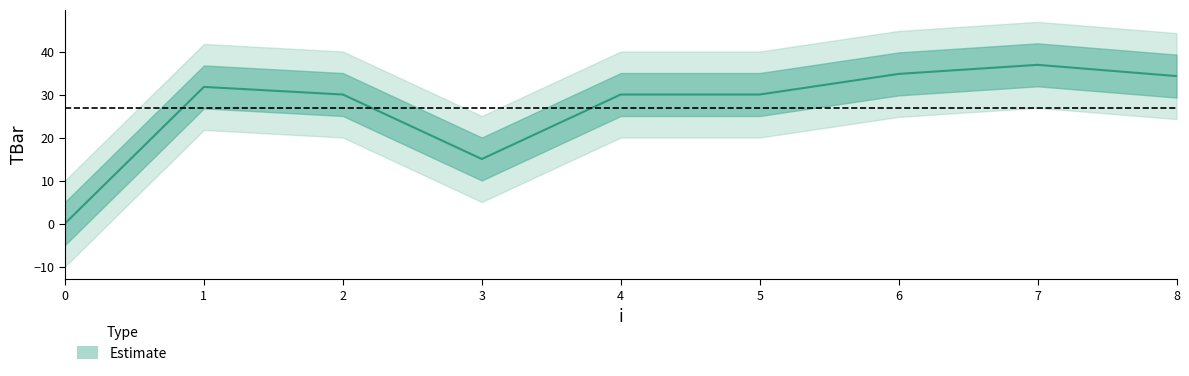

At which category does the chart reach its peak across all series?

7